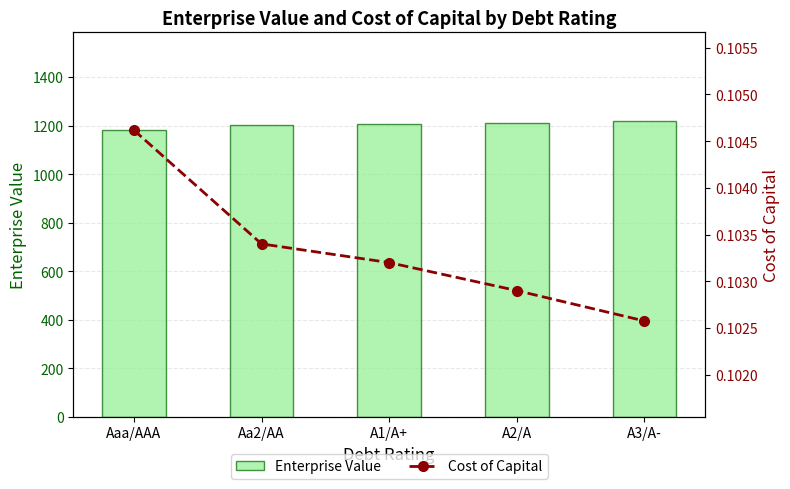

Does the chart contain any negative values?

No